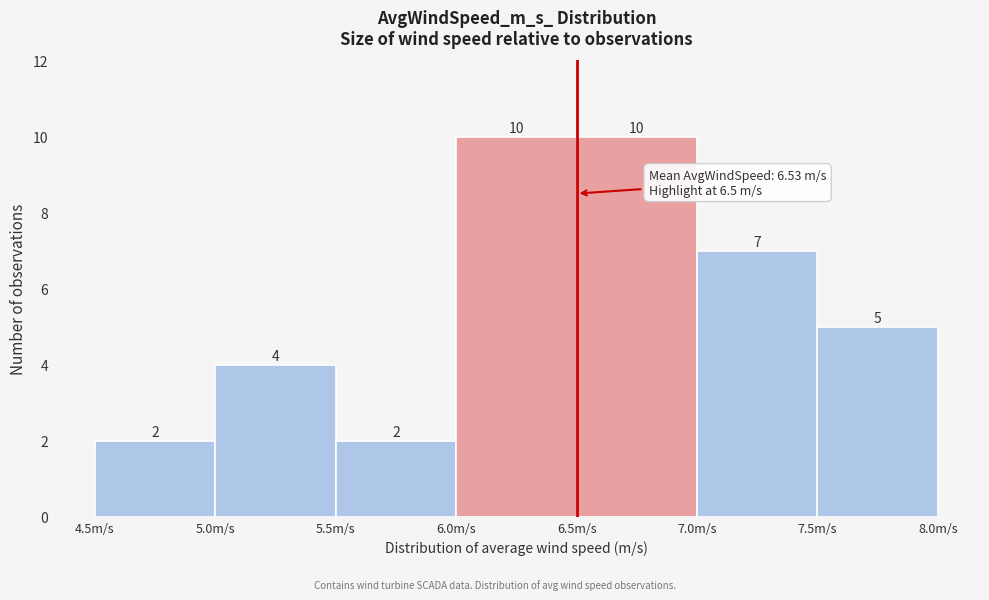

Reading left to right, list every bar in this chart as the range it spans on the x-axis followed by its height.

4.5 to 5.0: 2
5.0 to 5.5: 4
5.5 to 6.0: 2
6.0 to 6.5: 10
6.5 to 7.0: 10
7.0 to 7.5: 7
7.5 to 8.0: 5